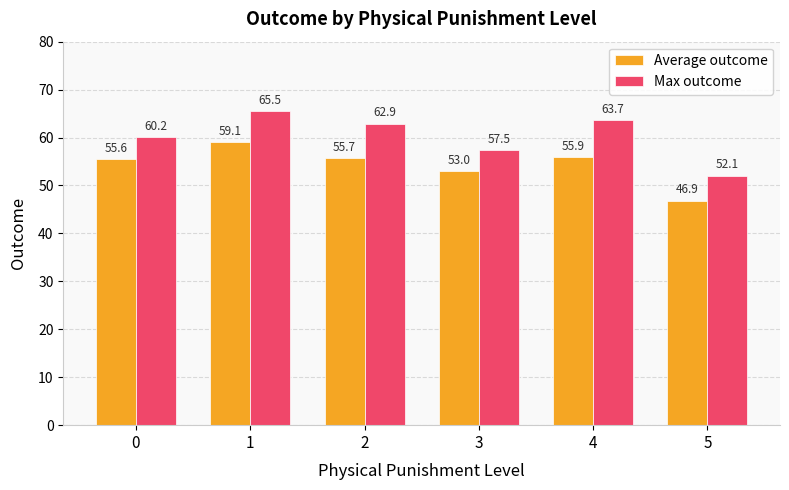

List the series in order of their overall mean, highest first.

Max outcome, Average outcome